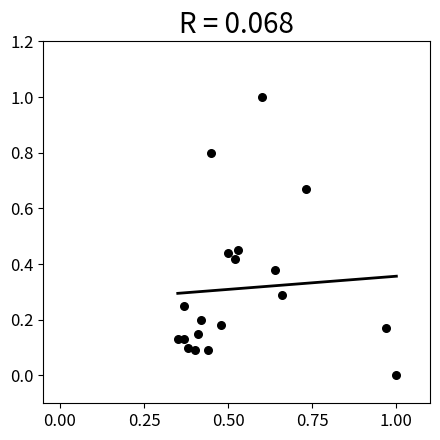

What is the range of Y values (max minus min)?

1.0